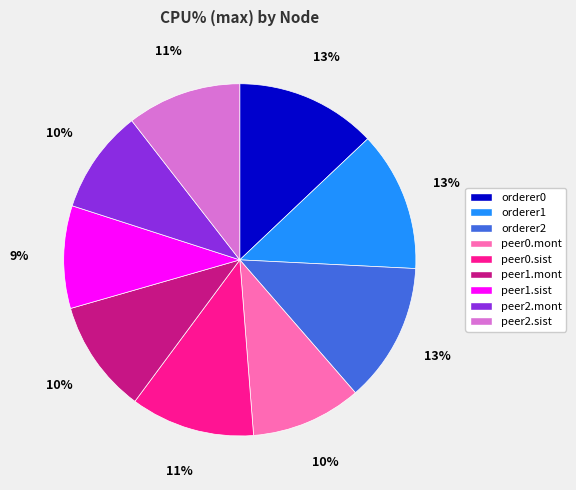

To the nearest percent, what is the difference between the largest and smallest slice percentages?

4%